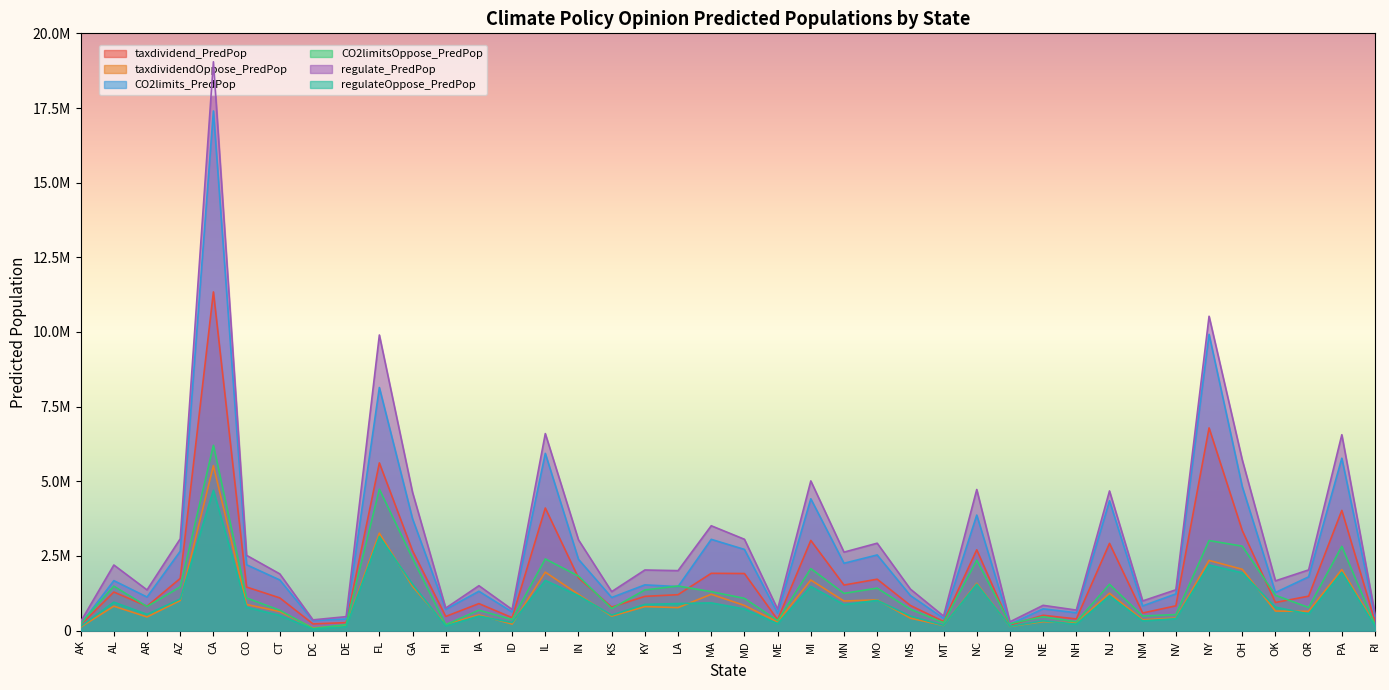

What is the approximate value of CO2limitsOppose_PredPop at CO, to the nearest 100?

1092000